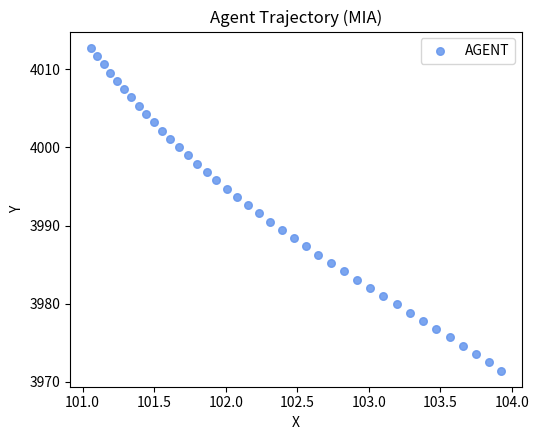

What is the range of X values (max minus min)?

2.9